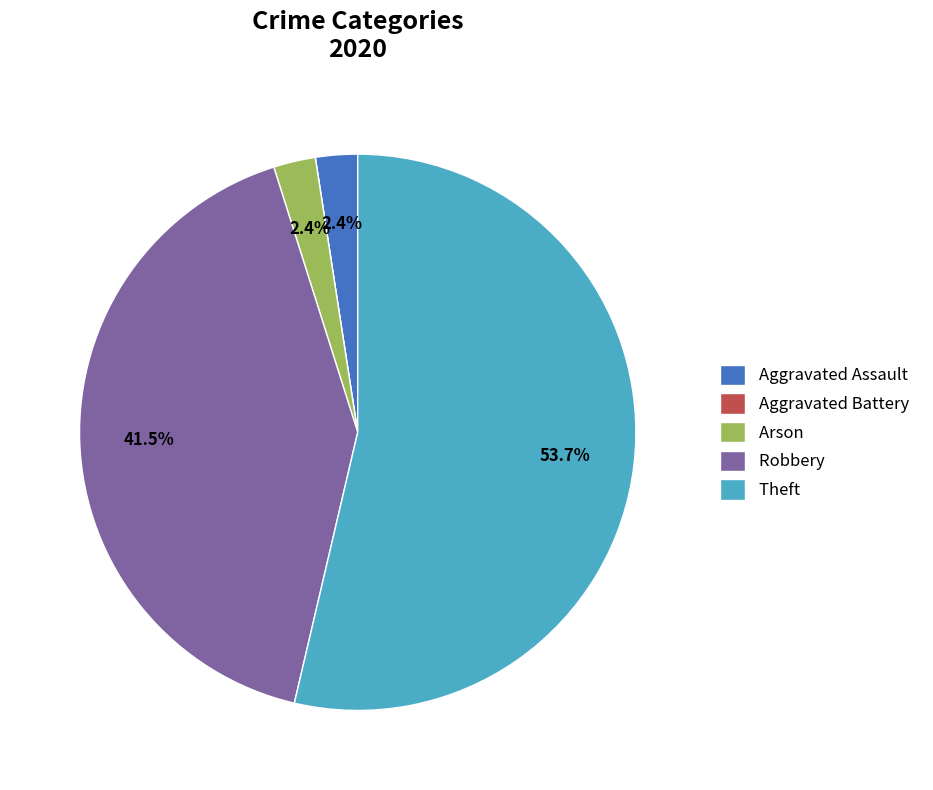

Is it true that Theft is 54% of the pie?

True